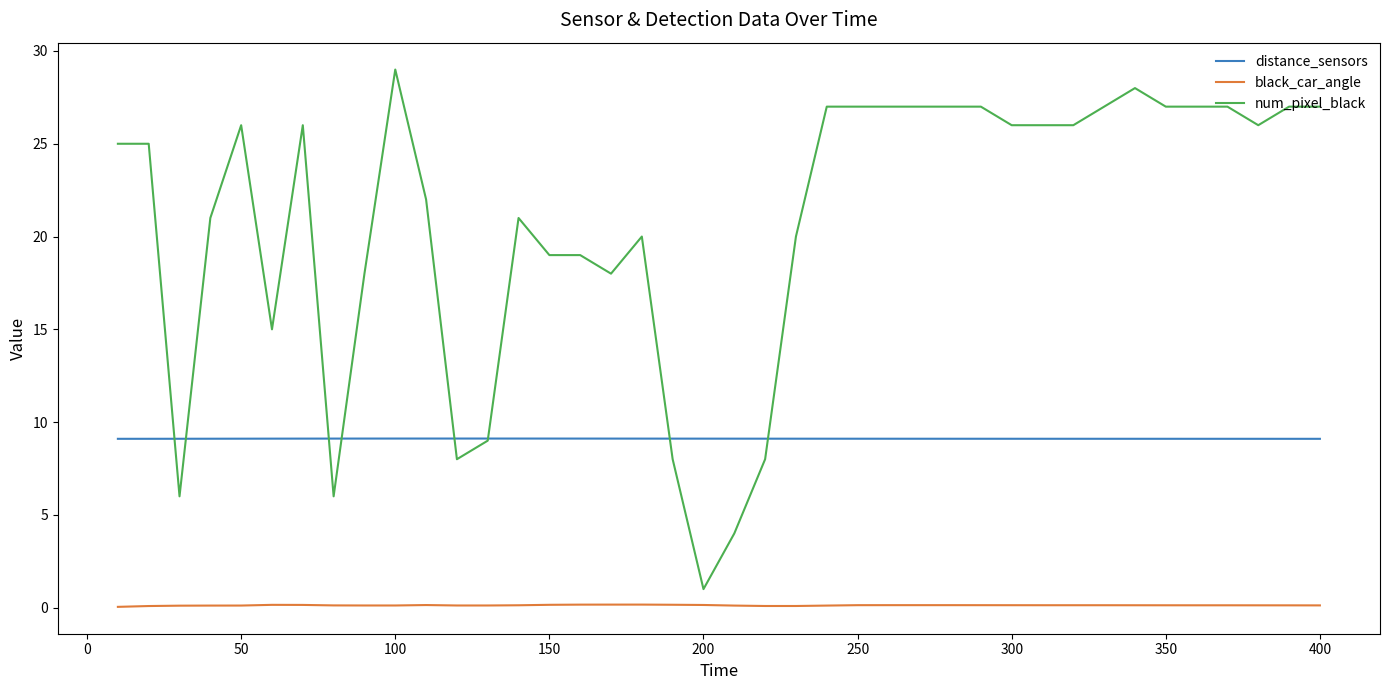

Which series has the largest total across all categories?

num_pixel_black